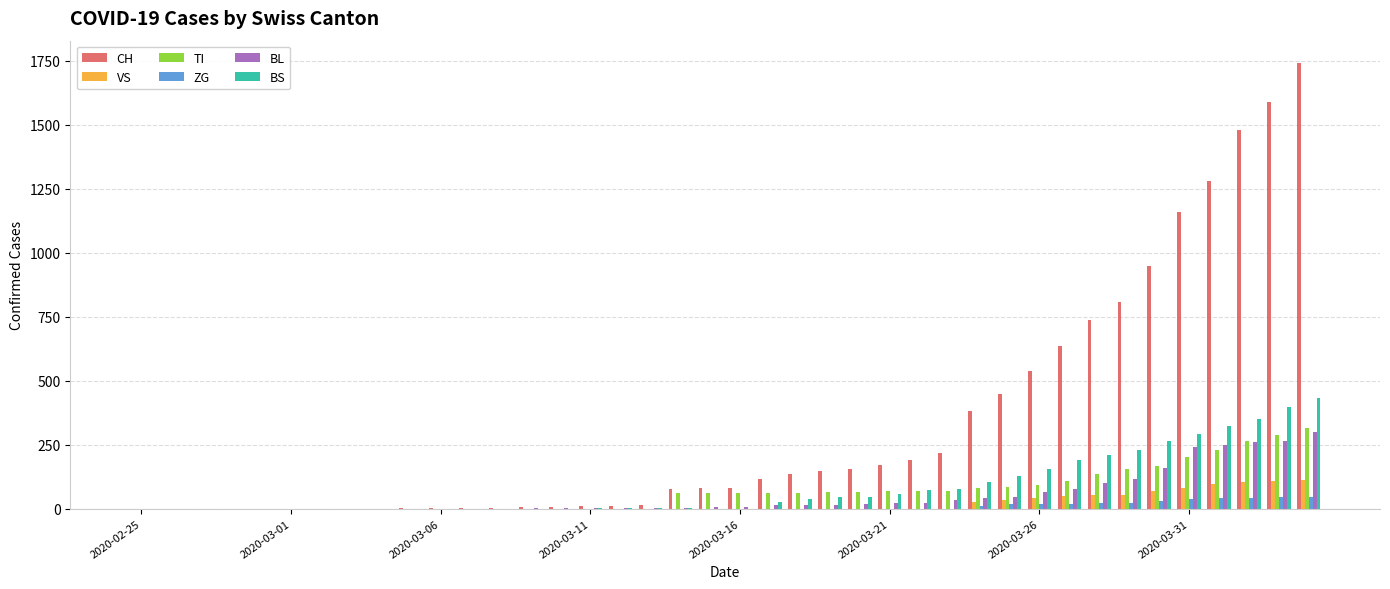

What is the sum of all VS values?

831